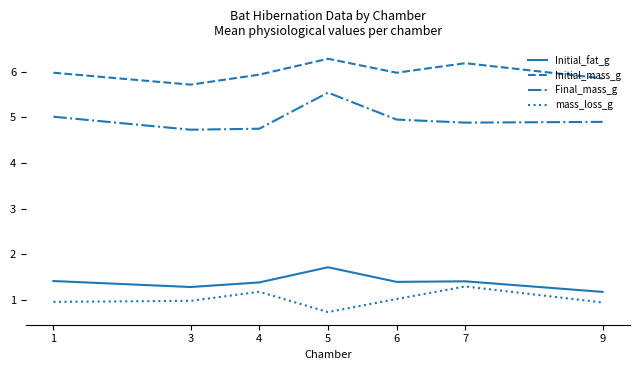

What is the total value across all series at 5?

14.3